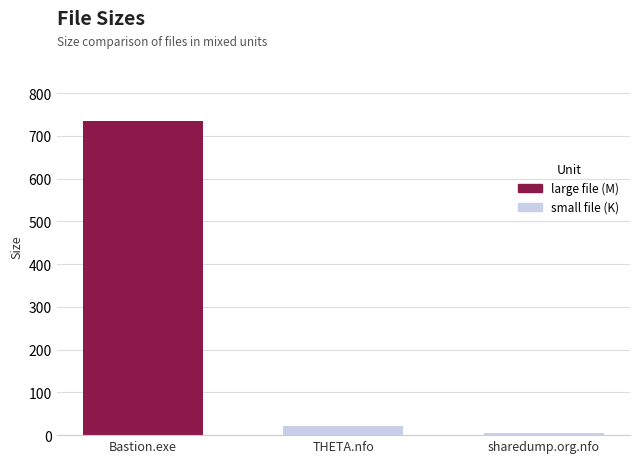

Is it true that the value at sharedump.org.nfo is 6.2?

True